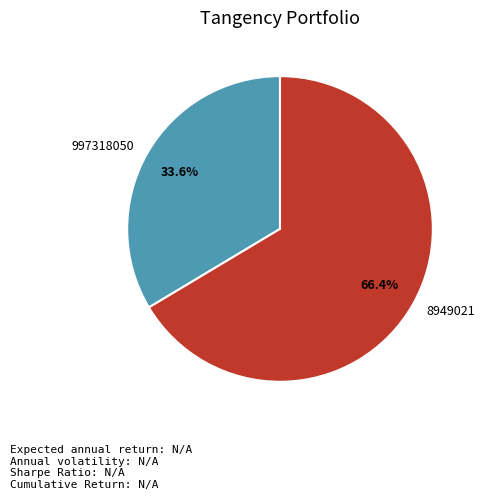

What is the total percentage of 997318050 and 8949021?

100.0%